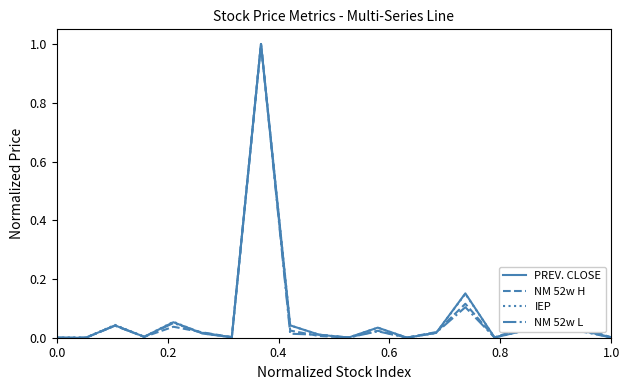

What is the highest value of the NM 52w L series?

1.0